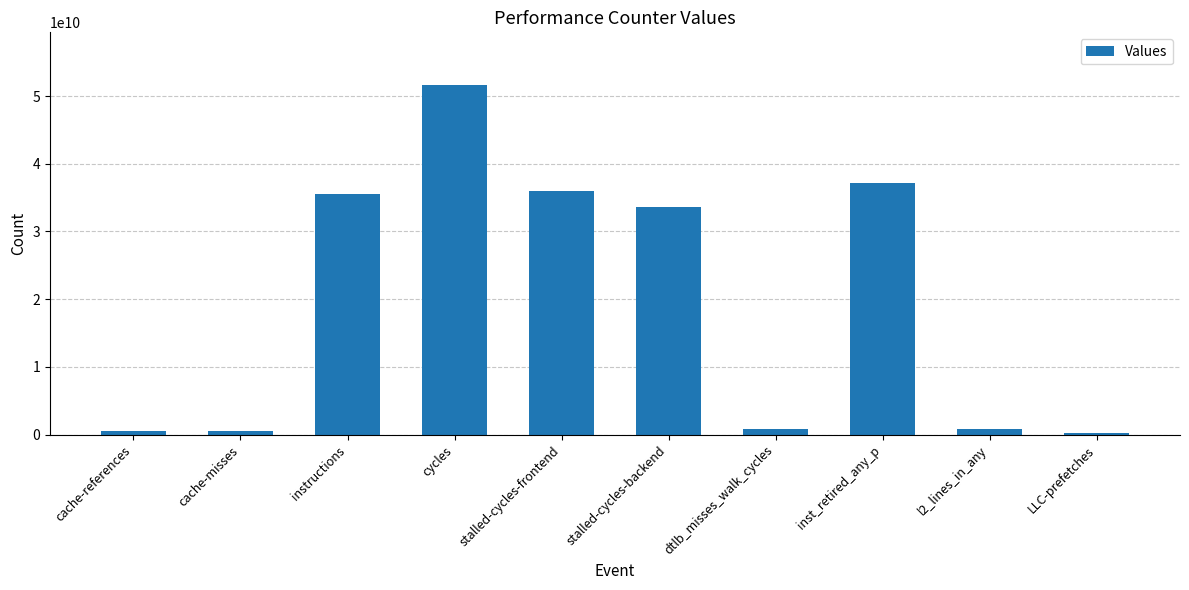

What is the maximum value shown in the chart?

51654291749